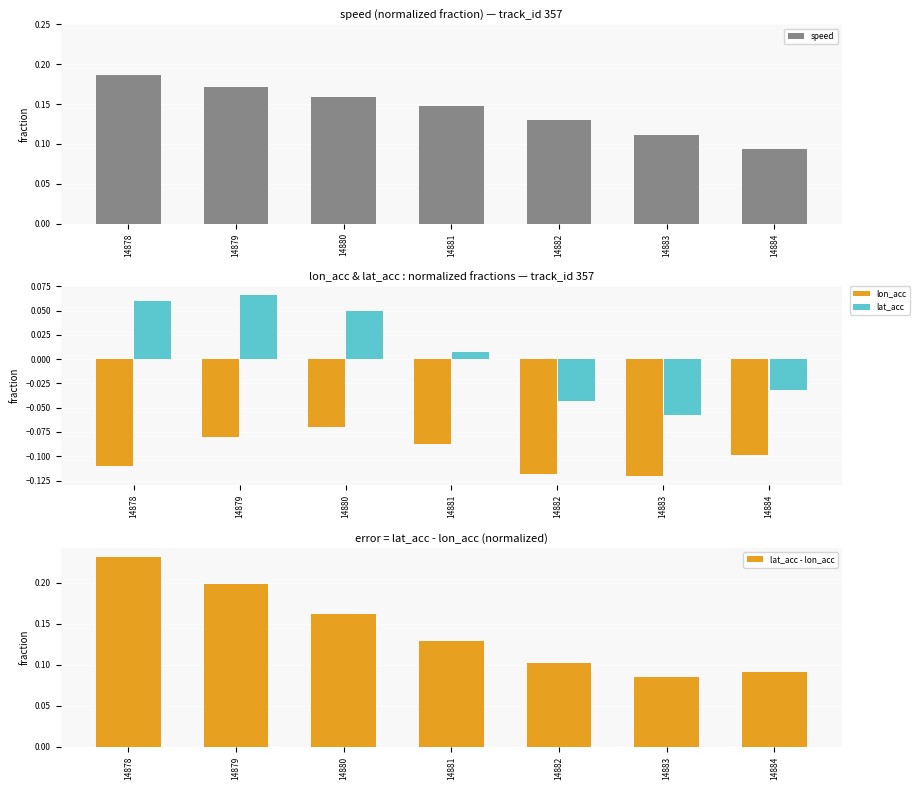

Read the speed value at 14879.

0.2